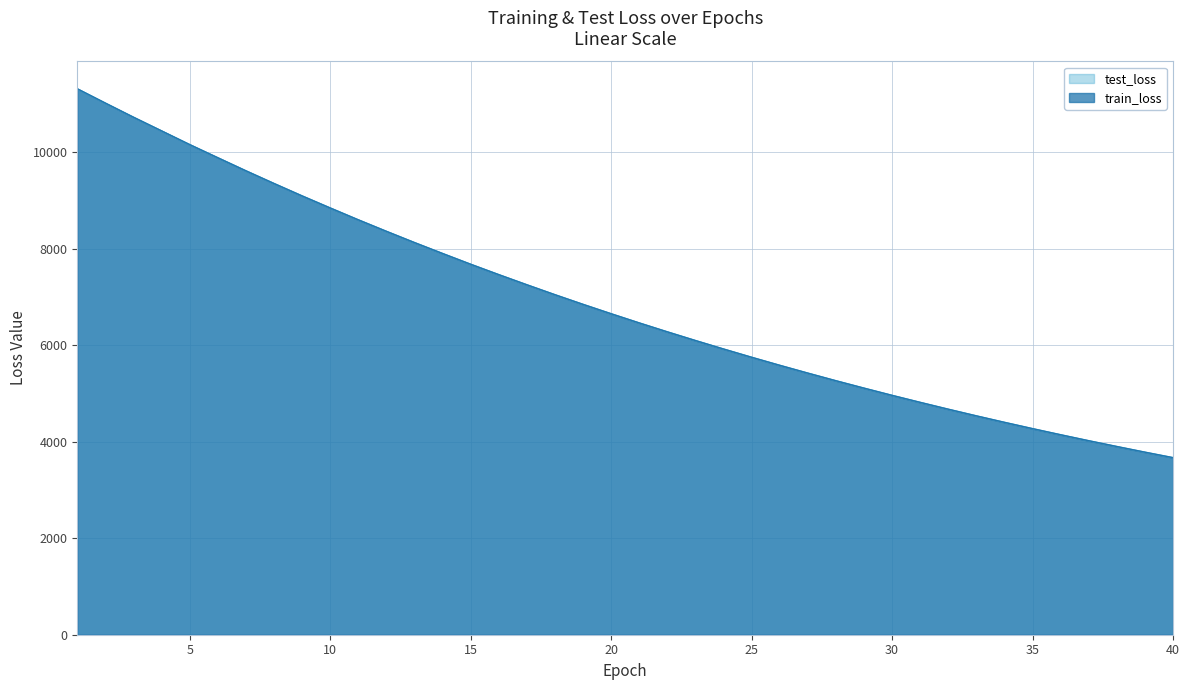

Reading right to left, extract all data points from this chart.

test_loss: 3671.6	3785.4	3902.5	4022.7	4146.5	4273.2	4403.9	4538.1	4676.2	4818.3	4963.4	5113.4	5266.6	5424.9	5586.7	5753.4	5924.7	6100.4	6280.6	6465.3	6655.6	6850.4	7050.4	7256.4	7466.6	7682.3	7905.0	8131.6	8364.8	8603.2	8848.9	9099.1	9356.6	9619.6	9890.1	10162.2	10445.7	10729.8	11021.7	11317.6
train_loss: 3670.9	3784.6	3901.9	4021.9	4145.7	4272.5	4403.1	4537.3	4675.4	4817.3	4962.6	5112.4	5265.7	5424.0	5585.8	5752.4	5923.7	6099.4	6279.5	6464.4	6654.7	6849.2	7049.5	7255.4	7465.6	7681.2	7904.0	8130.7	8363.9	8602.4	8848.2	9097.9	9355.6	9618.7	9889.4	10162.0	10446.0	10729.2	11021.9	11319.1